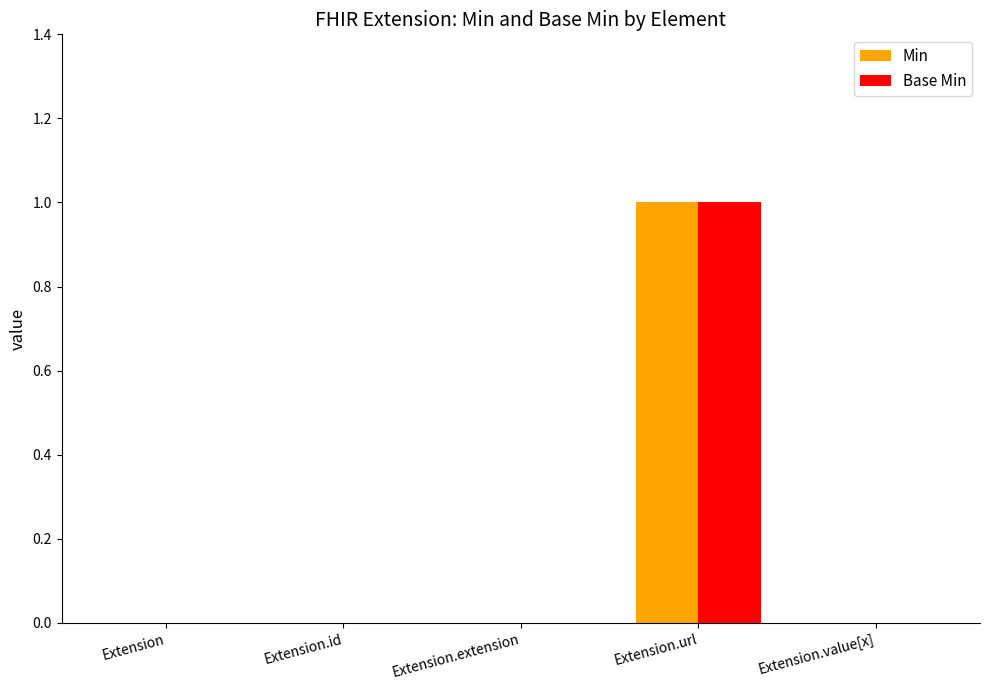

Which category has the highest value in the Min series?

Extension.url